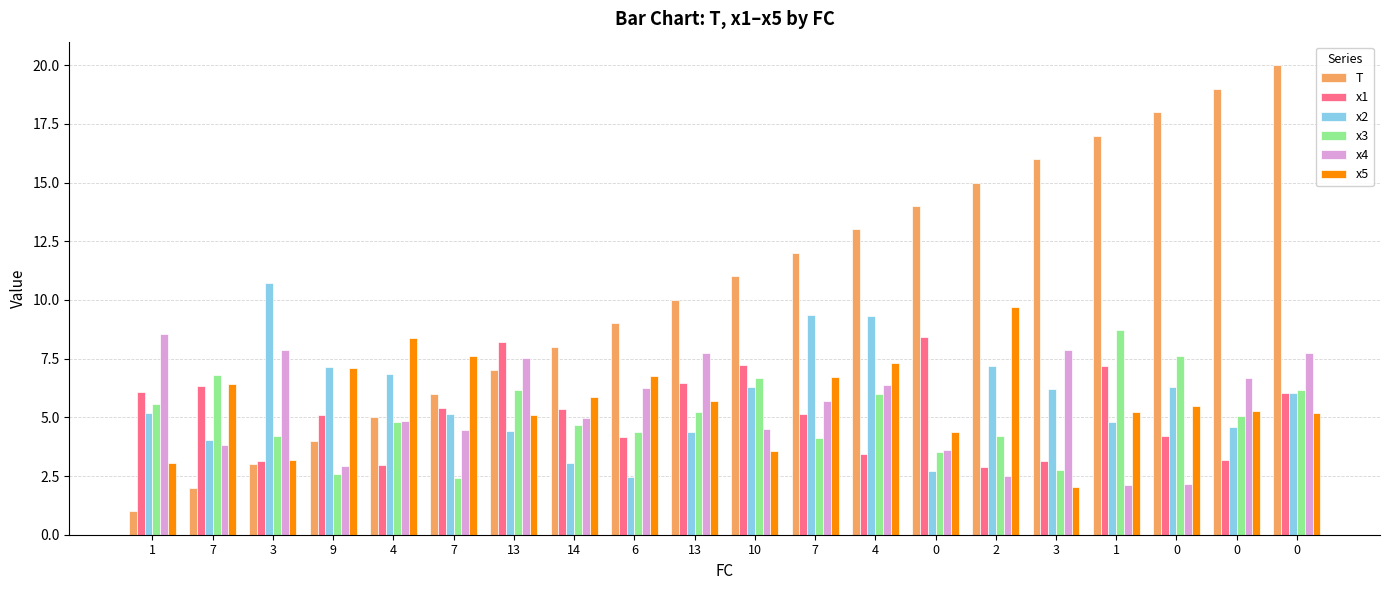

How many data points does each series have?

20